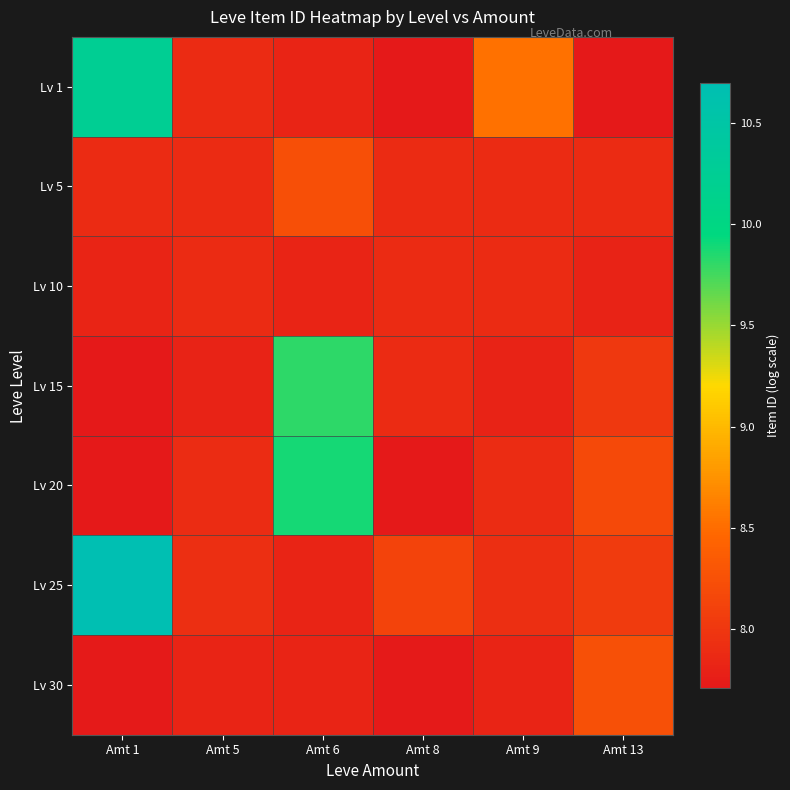

Reading left to right, extract all data points from this chart.

Lv 1: Amt 1=10.2	Amt 5=7.9	Amt 6=7.8	Amt 8=7.7	Amt 9=8.5	Amt 13=7.7
Lv 5: Amt 1=7.9	Amt 5=7.9	Amt 6=8.2	Amt 8=7.9	Amt 9=7.9	Amt 13=7.9
Lv 10: Amt 1=7.8	Amt 5=7.9	Amt 6=7.8	Amt 8=7.9	Amt 9=7.9	Amt 13=7.8
Lv 15: Amt 1=7.7	Amt 5=7.8	Amt 6=9.8	Amt 8=7.9	Amt 9=7.8	Amt 13=8.0
Lv 20: Amt 1=7.7	Amt 5=7.9	Amt 6=9.9	Amt 8=7.7	Amt 9=7.9	Amt 13=8.2
Lv 25: Amt 1=10.7	Amt 5=7.9	Amt 6=7.8	Amt 8=8.1	Amt 9=7.9	Amt 13=8.0
Lv 30: Amt 1=7.7	Amt 5=7.8	Amt 6=7.8	Amt 8=7.7	Amt 9=7.8	Amt 13=8.3